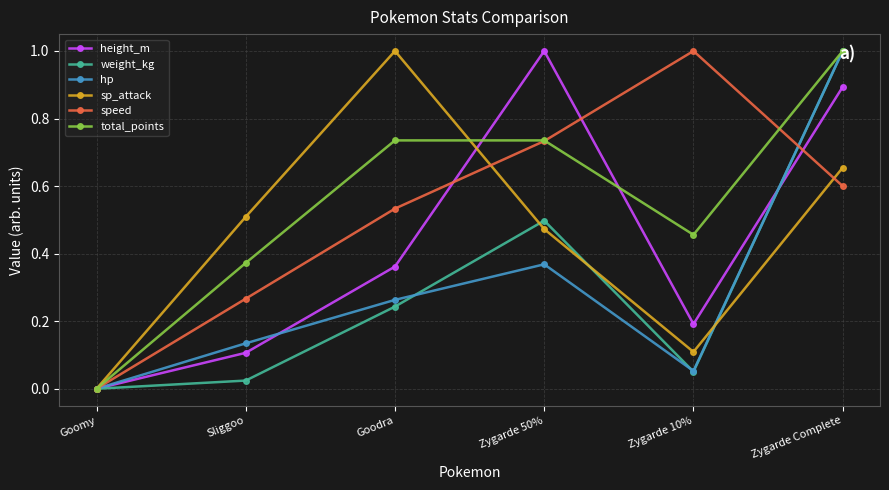

At which category does weight_kg reach its first local valley?

Zygarde 10%